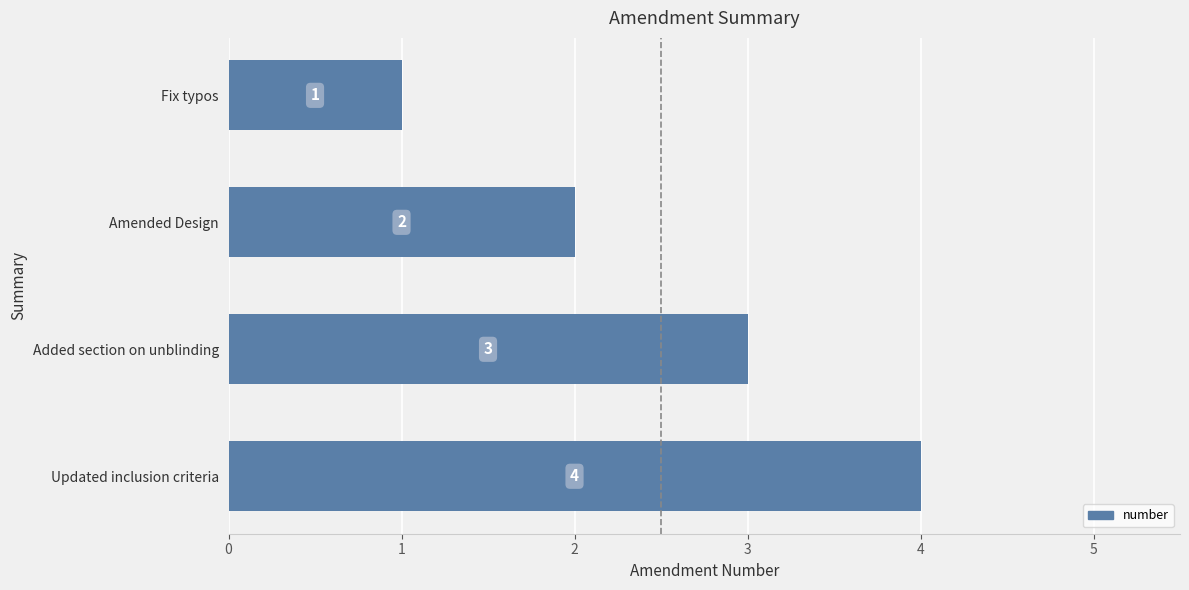

What is the sum of all values?

10